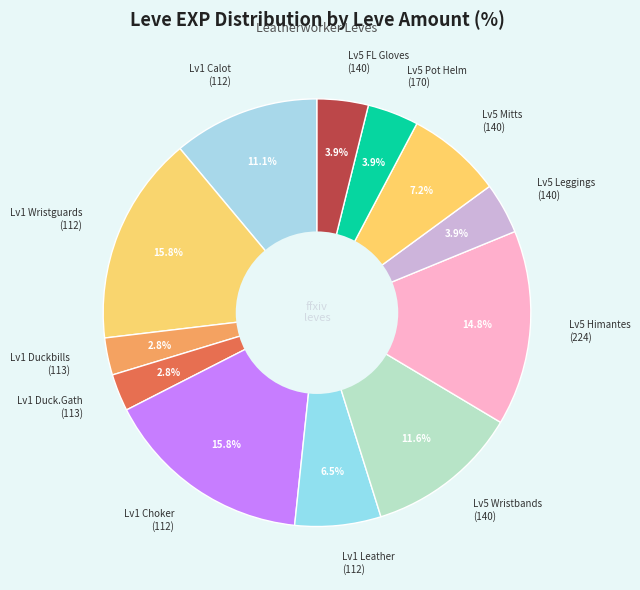

How much of the chart is everything except Lv5 Himantes (224)?

85.2%